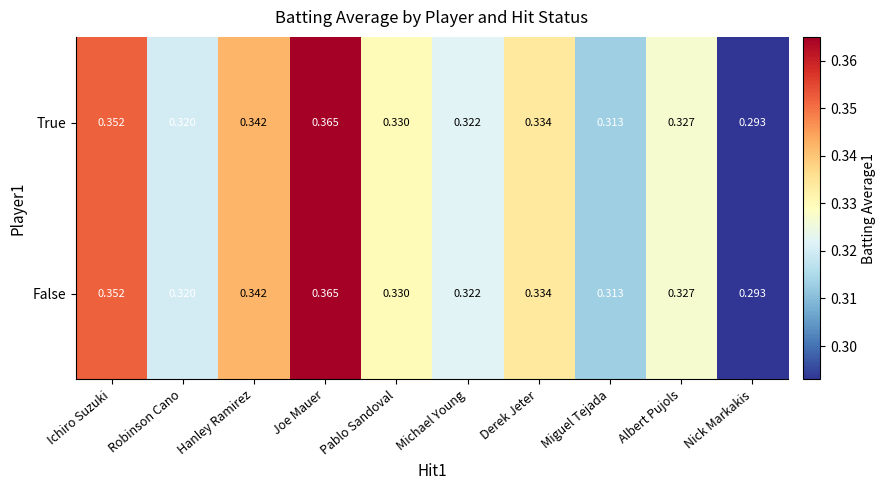

At which label is False closest to 0?

Nick Markakis